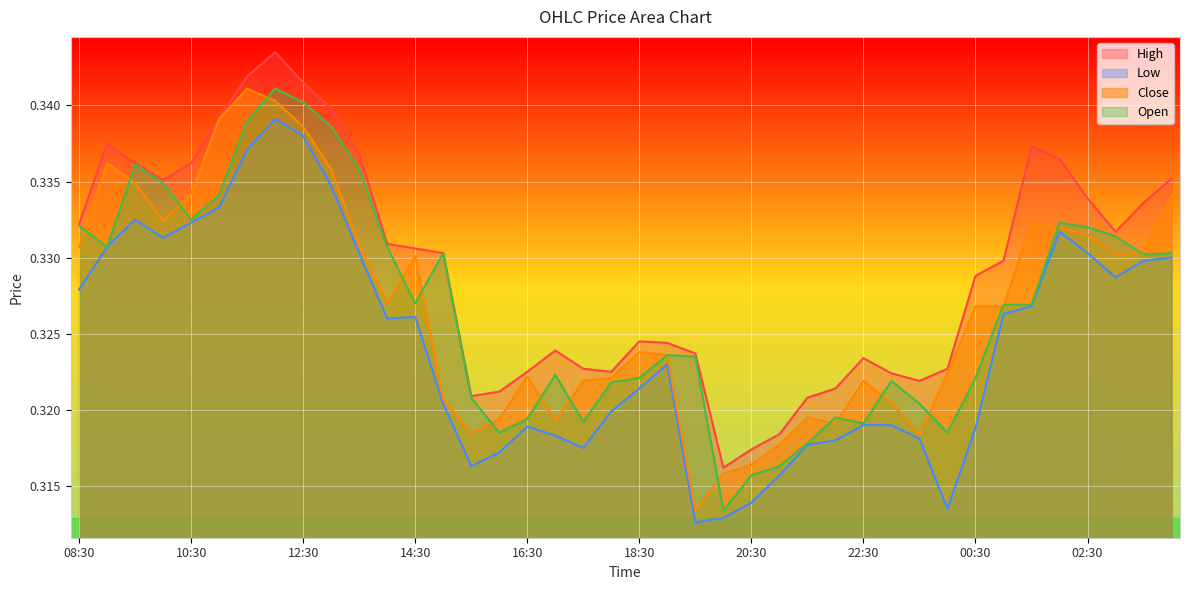

Reading right to left, extract all data points from this chart.

high: 04:00=0.3	03:30=0.3	03:00=0.3	02:30=0.3	02:00=0.3	01:30=0.3	01:00=0.3	00:30=0.3	00:00=0.3	23:30=0.3	23:00=0.3	22:30=0.3	22:00=0.3	21:30=0.3	21:00=0.3	20:30=0.3	20:00=0.3	19:30=0.3	19:00=0.3	18:30=0.3	18:00=0.3	17:30=0.3	17:00=0.3	16:30=0.3	16:00=0.3	15:30=0.3	15:00=0.3	14:30=0.3	14:00=0.3	13:30=0.3	13:00=0.3	12:30=0.3	12:00=0.3	11:30=0.3	11:00=0.3	10:30=0.3	10:00=0.3	09:30=0.3	09:00=0.3	08:30=0.3
low: 04:00=0.3	03:30=0.3	03:00=0.3	02:30=0.3	02:00=0.3	01:30=0.3	01:00=0.3	00:30=0.3	00:00=0.3	23:30=0.3	23:00=0.3	22:30=0.3	22:00=0.3	21:30=0.3	21:00=0.3	20:30=0.3	20:00=0.3	19:30=0.3	19:00=0.3	18:30=0.3	18:00=0.3	17:30=0.3	17:00=0.3	16:30=0.3	16:00=0.3	15:30=0.3	15:00=0.3	14:30=0.3	14:00=0.3	13:30=0.3	13:00=0.3	12:30=0.3	12:00=0.3	11:30=0.3	11:00=0.3	10:30=0.3	10:00=0.3	09:30=0.3	09:00=0.3	08:30=0.3
close: 04:00=0.3	03:30=0.3	03:00=0.3	02:30=0.3	02:00=0.3	01:30=0.3	01:00=0.3	00:30=0.3	00:00=0.3	23:30=0.3	23:00=0.3	22:30=0.3	22:00=0.3	21:30=0.3	21:00=0.3	20:30=0.3	20:00=0.3	19:30=0.3	19:00=0.3	18:30=0.3	18:00=0.3	17:30=0.3	17:00=0.3	16:30=0.3	16:00=0.3	15:30=0.3	15:00=0.3	14:30=0.3	14:00=0.3	13:30=0.3	13:00=0.3	12:30=0.3	12:00=0.3	11:30=0.3	11:00=0.3	10:30=0.3	10:00=0.3	09:30=0.3	09:00=0.3	08:30=0.3
open: 04:00=0.3	03:30=0.3	03:00=0.3	02:30=0.3	02:00=0.3	01:30=0.3	01:00=0.3	00:30=0.3	00:00=0.3	23:30=0.3	23:00=0.3	22:30=0.3	22:00=0.3	21:30=0.3	21:00=0.3	20:30=0.3	20:00=0.3	19:30=0.3	19:00=0.3	18:30=0.3	18:00=0.3	17:30=0.3	17:00=0.3	16:30=0.3	16:00=0.3	15:30=0.3	15:00=0.3	14:30=0.3	14:00=0.3	13:30=0.3	13:00=0.3	12:30=0.3	12:00=0.3	11:30=0.3	11:00=0.3	10:30=0.3	10:00=0.3	09:30=0.3	09:00=0.3	08:30=0.3